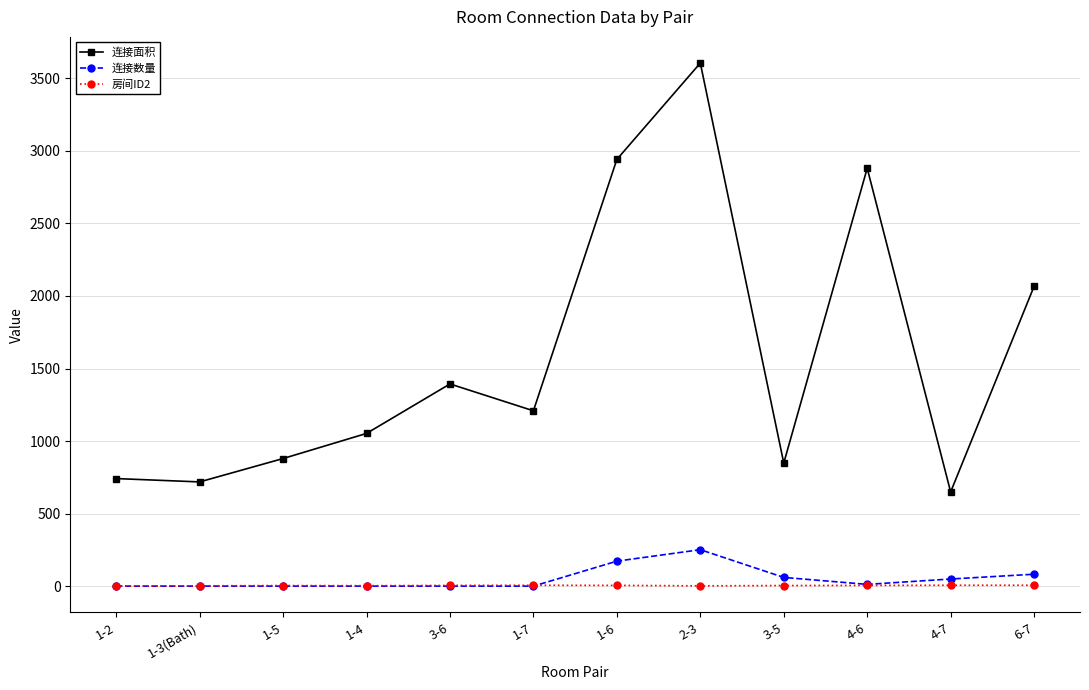

At which label is 连接面积 closest to 2127?

6-7